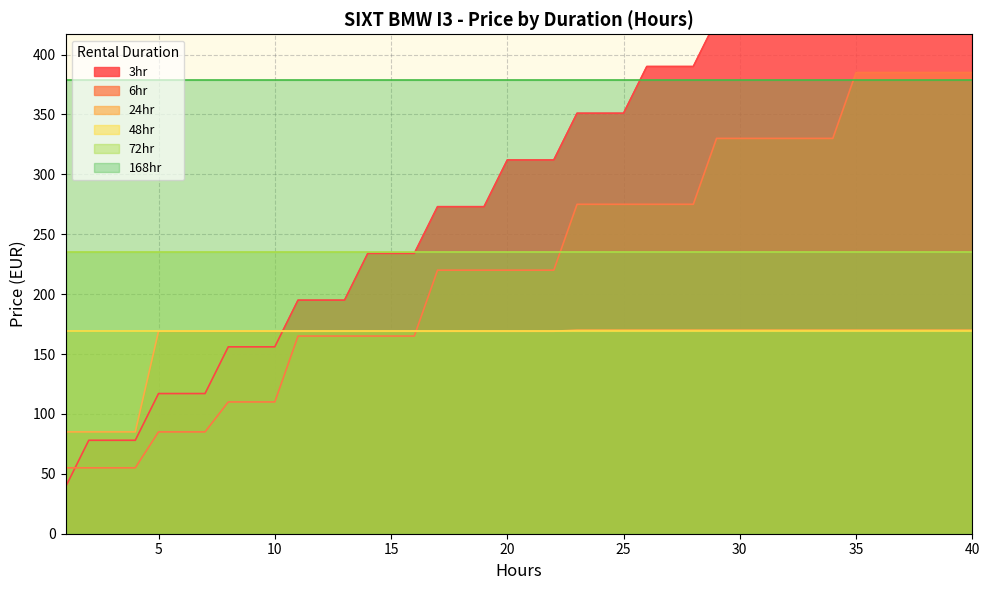

What is the maximum value for 6hr?

385